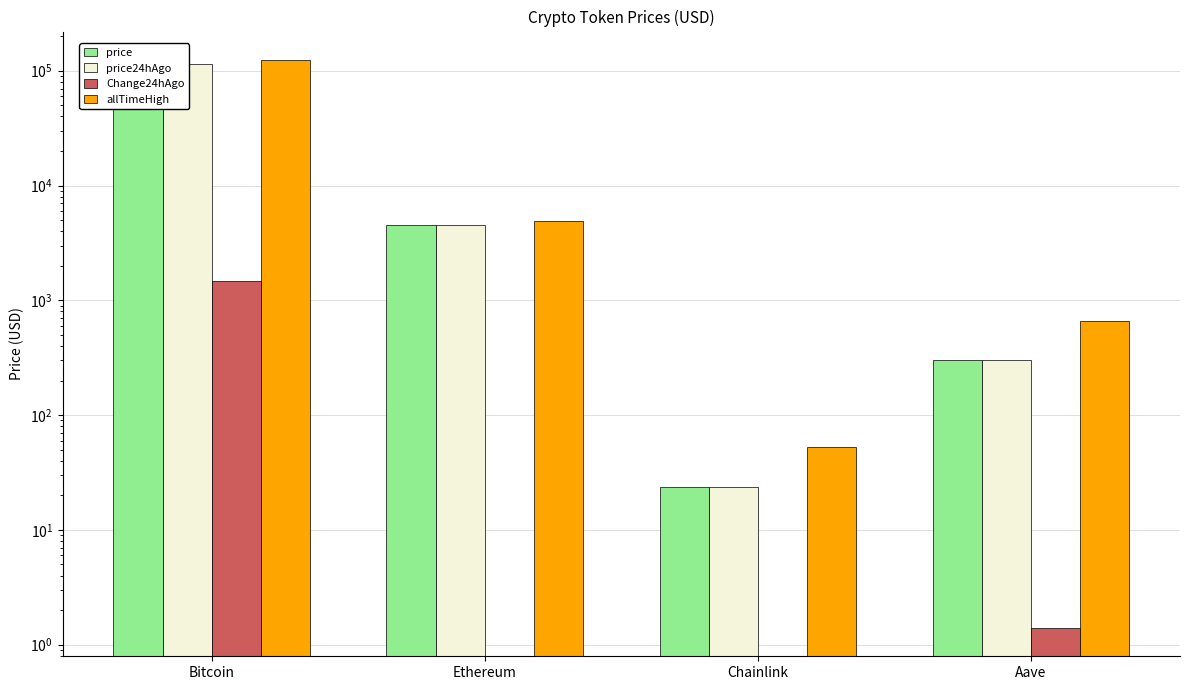

At which label does Change24hAgo reach its minimum?

Ethereum